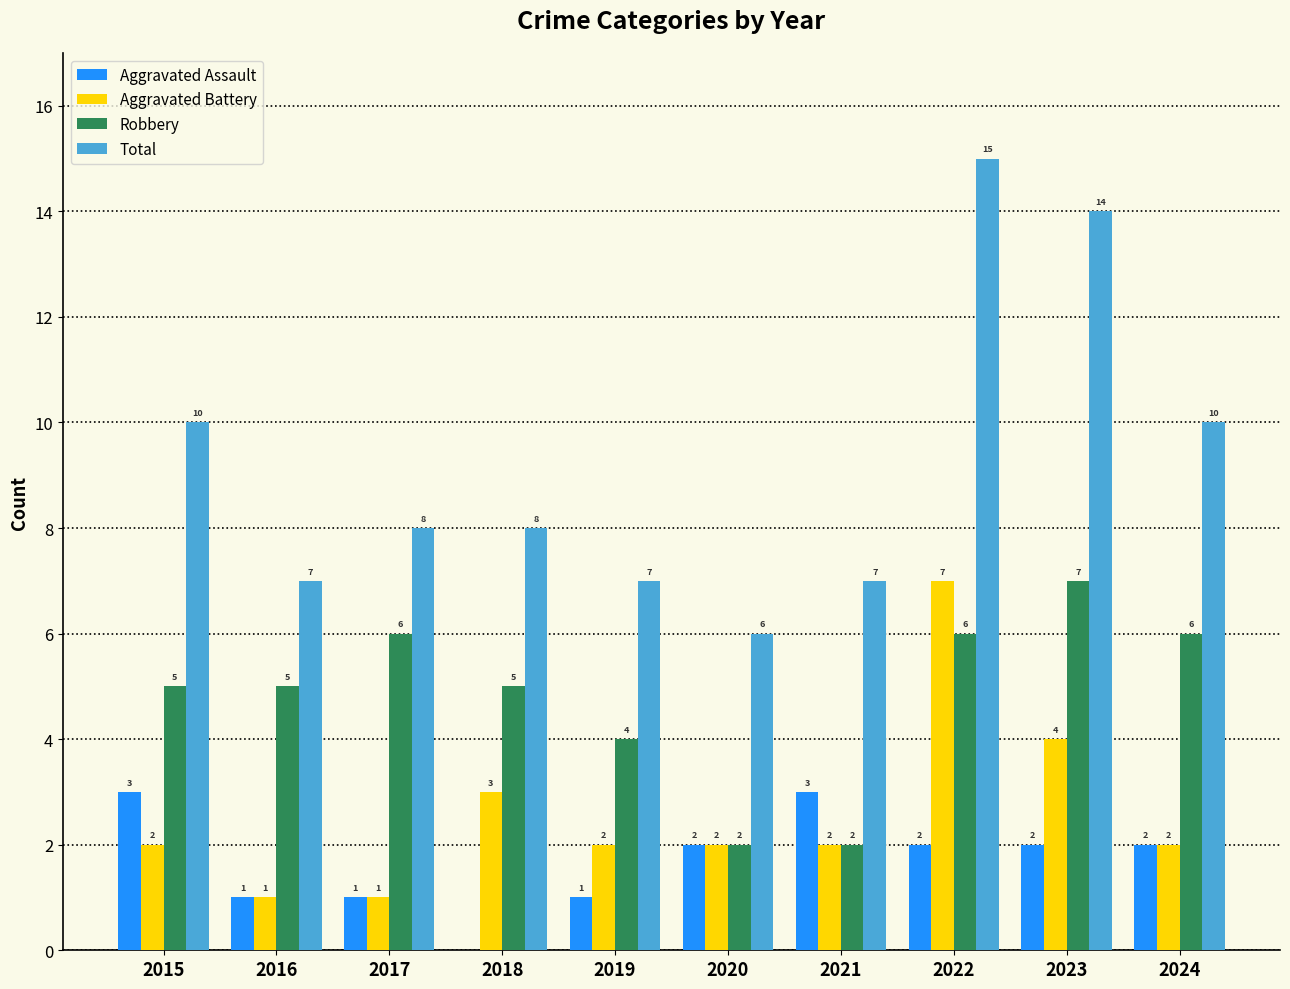

How many series are shown in this chart?

4